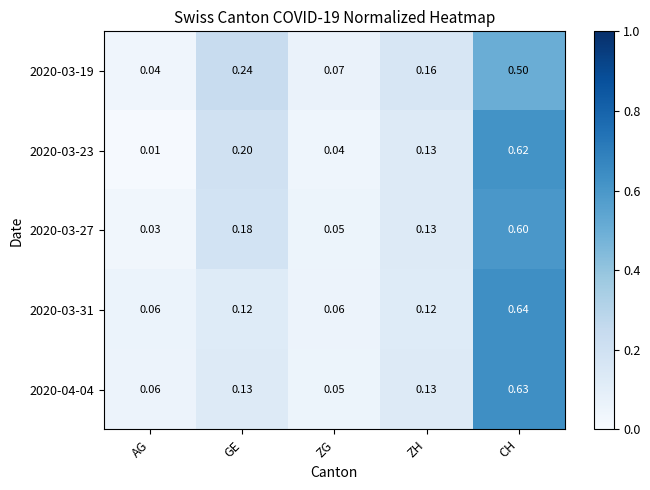

Which category has the highest value across all series?

CH